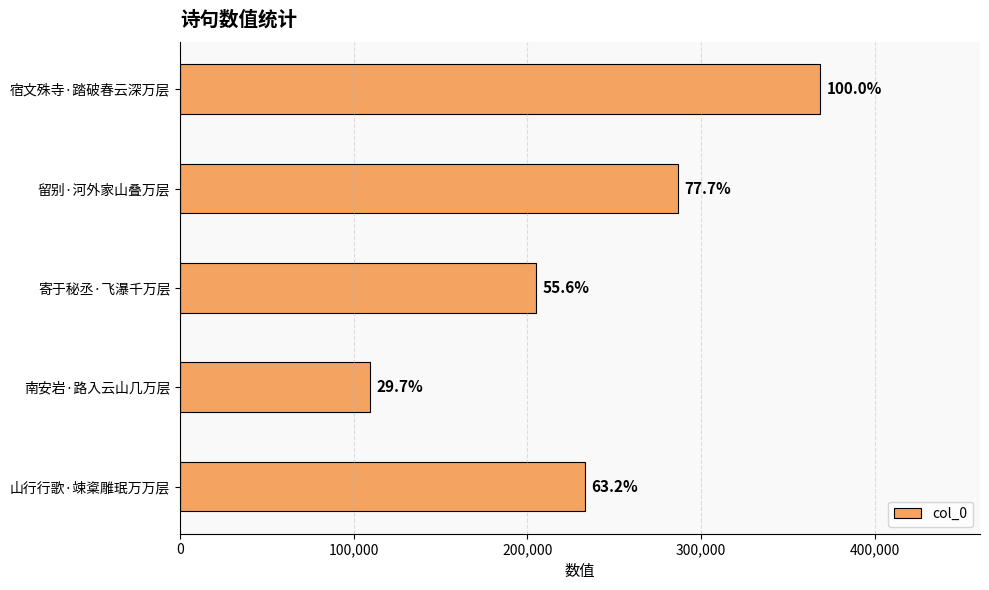

What is the difference between the second highest and minimum values?

176963